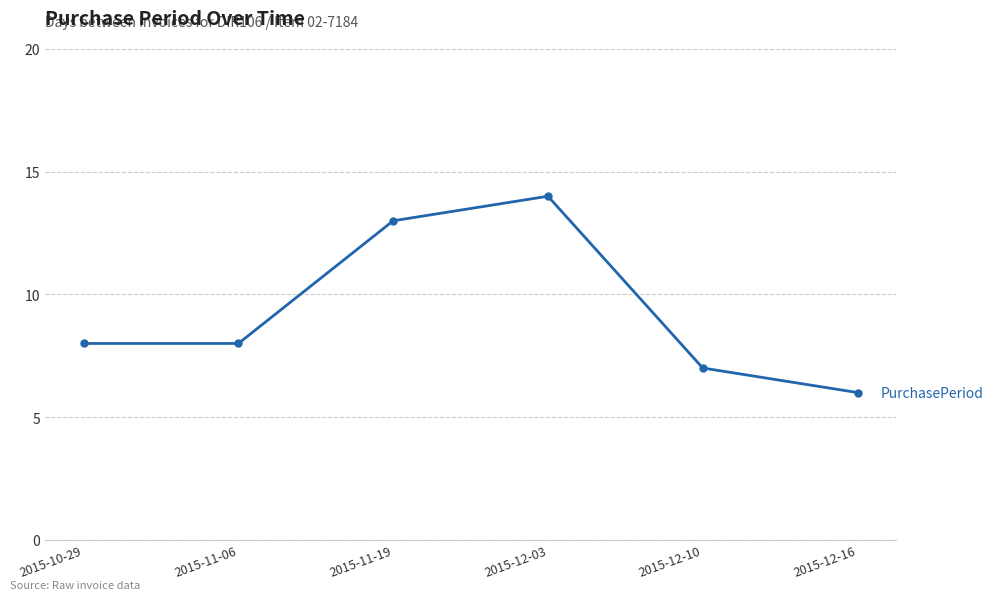

Count the values in the range 7 to 13.

4